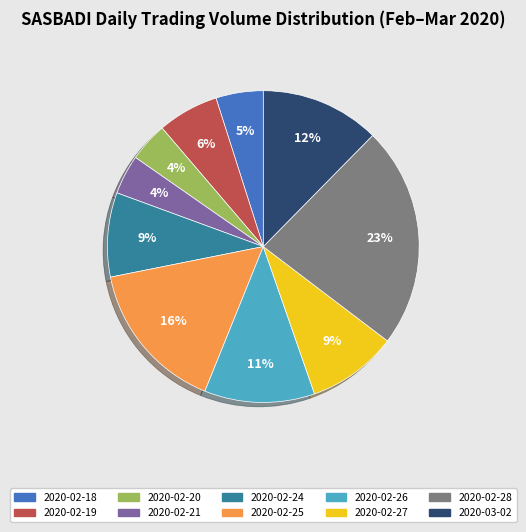

Which has a higher value, 2020-02-20 or 2020-02-25?

2020-02-25